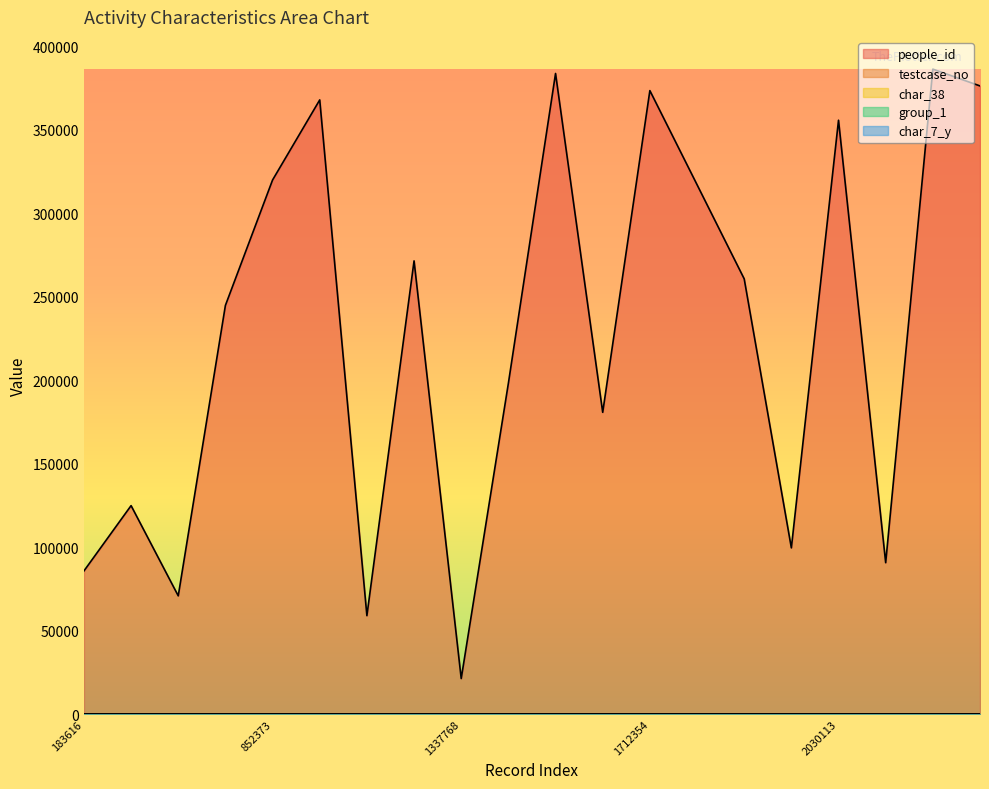

Read the group_1 value at 668951.

1